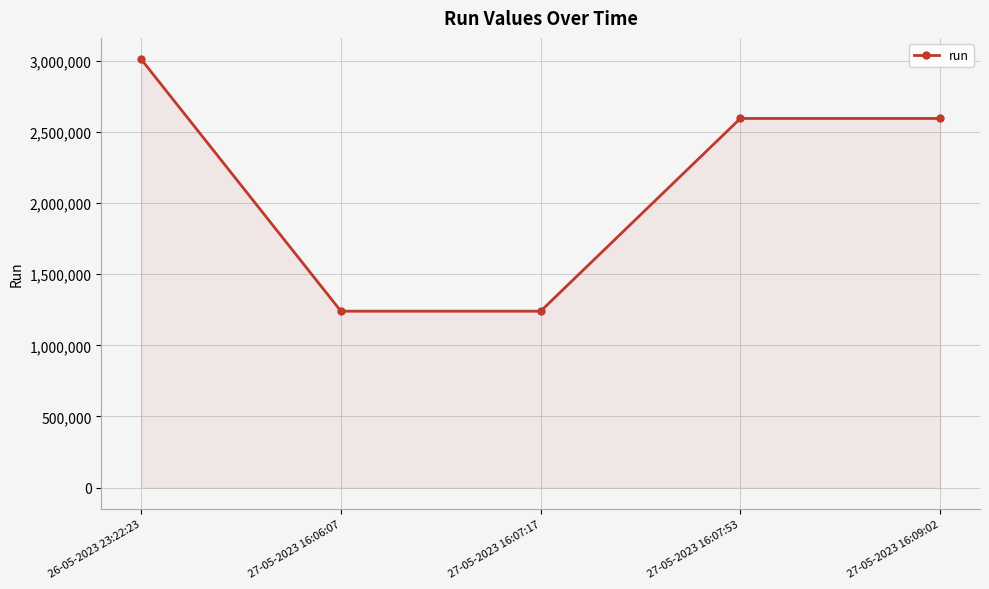

Does the chart have visible grid lines?

Yes